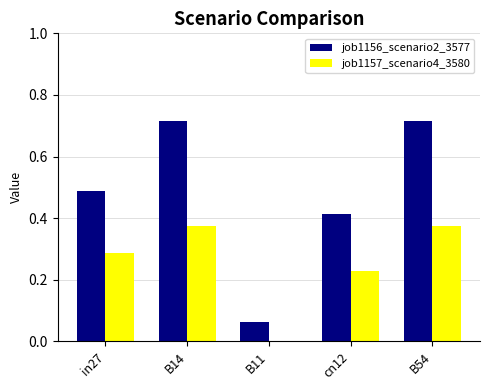

What is the sum of the job1156_scenario2_3577 values at B14 and in27?

1.2